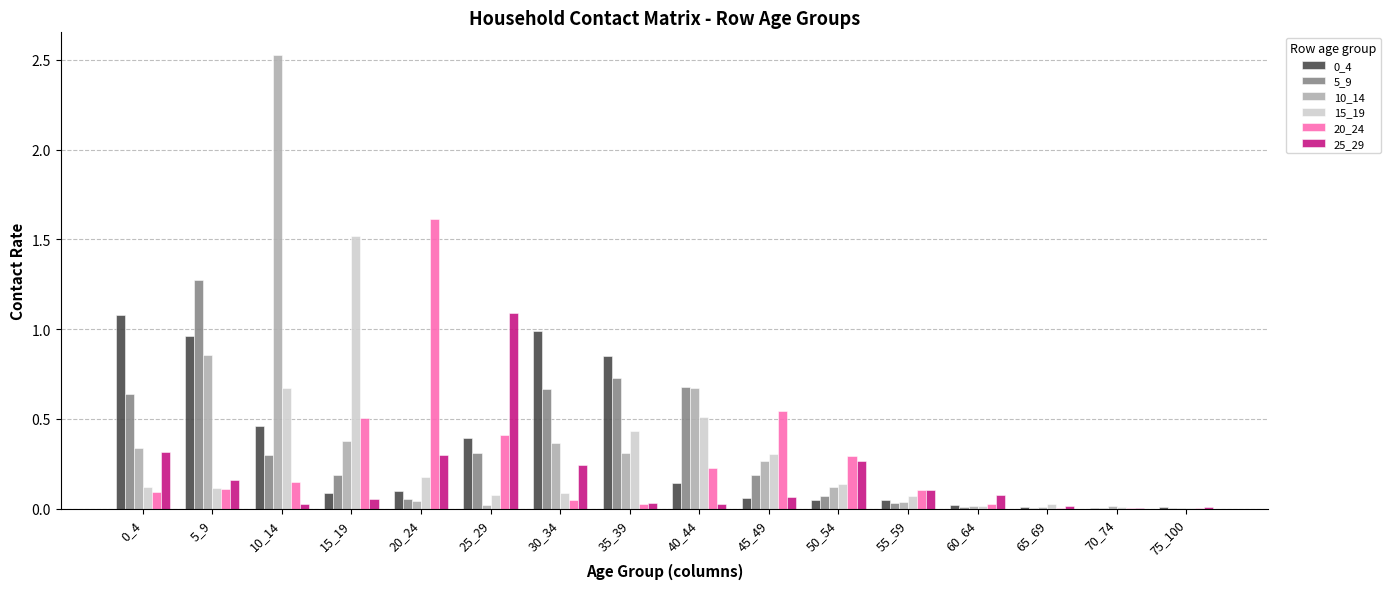

True or false: 25_29 has a value of 1.5 at 25_29.

False